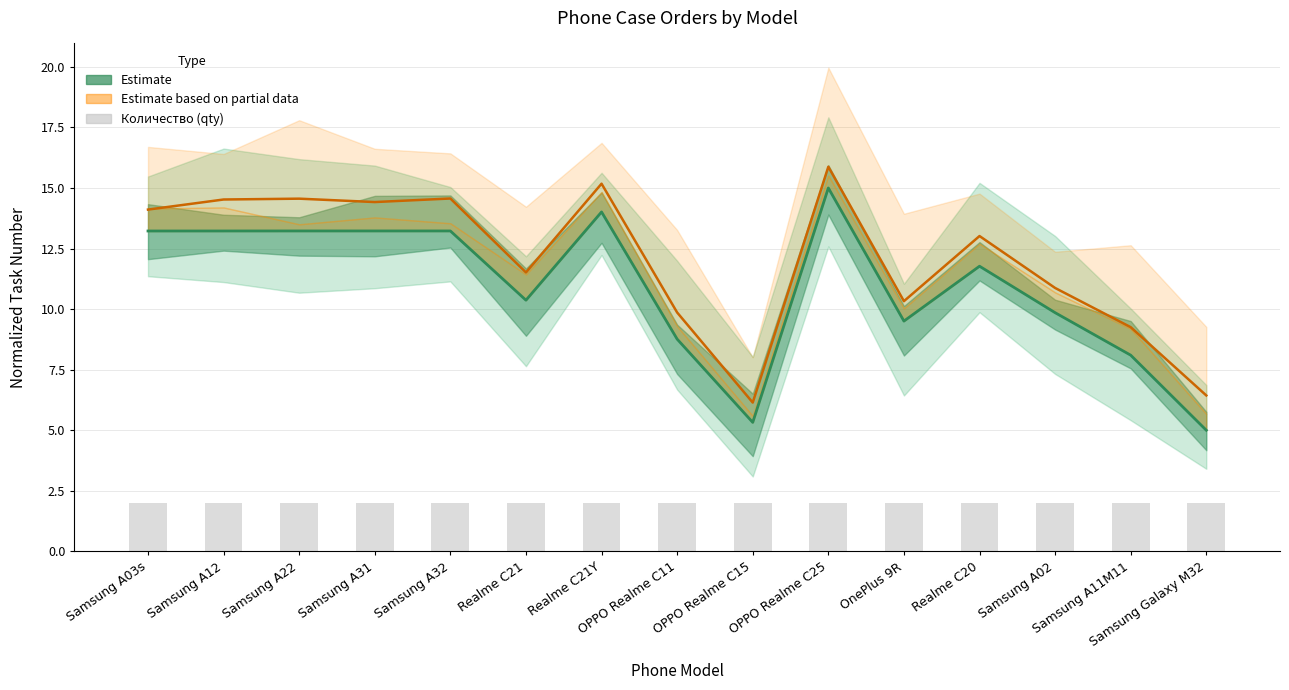

Reading left to right, transcribe all the data shown in this chart.

Task No. (normalized): 13.2	13.2	13.2	13.2	13.2	10.4	14.0	8.8	5.3	15.0	9.5	11.8	9.9	8.1	5.0
Task No. (partial): 14.1	14.5	14.6	14.4	14.6	11.5	15.2	9.9	6.1	15.9	10.3	13.0	10.9	9.3	6.4
Количество (qty): 2.0	2.0	2.0	2.0	2.0	2.0	2.0	2.0	2.0	2.0	2.0	2.0	2.0	2.0	2.0